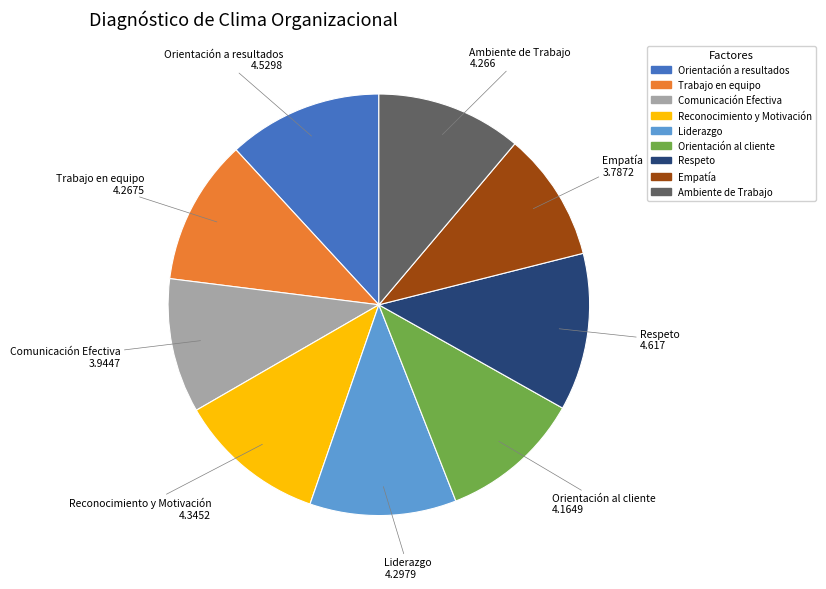

Between Trabajo en equipo and Empatía, which is larger?

Trabajo en equipo